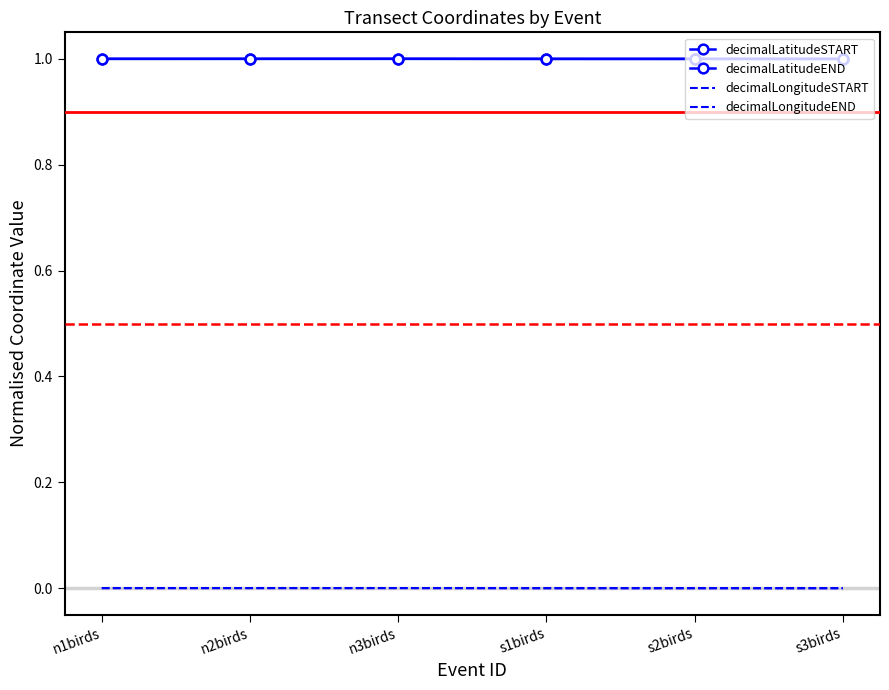

Where is decimalLatitudeEND nearest to the value 0?

s3birds